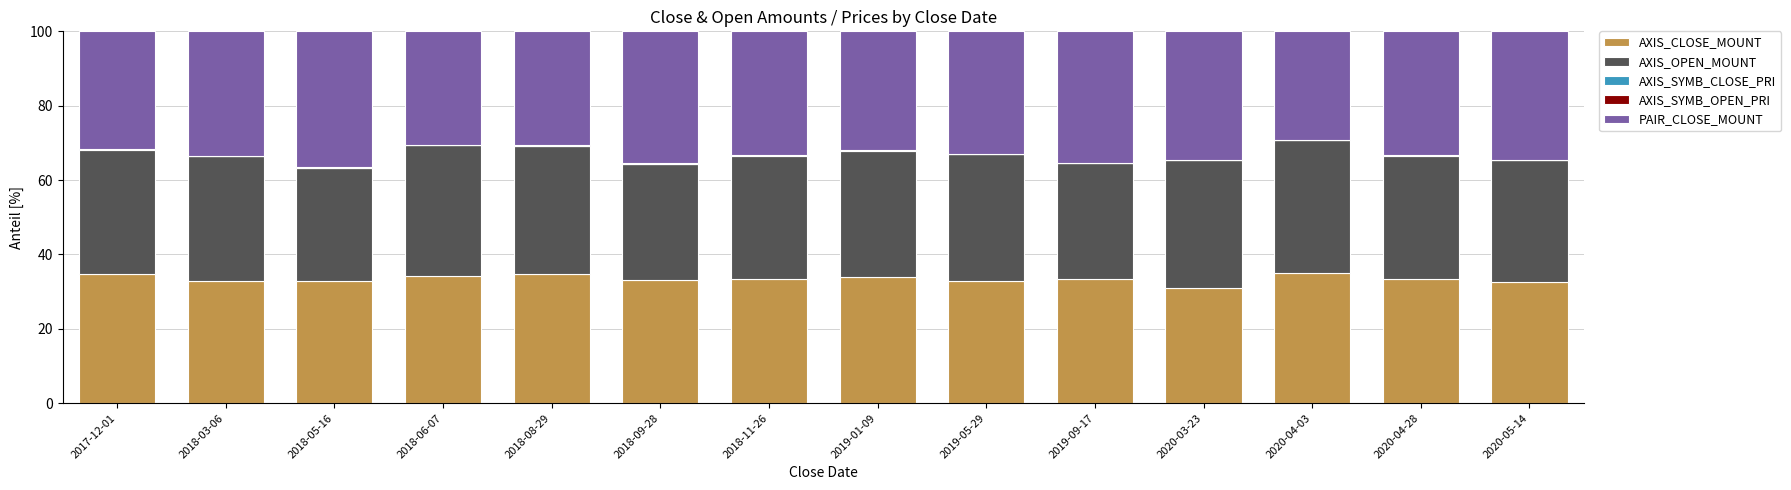

Does the chart contain stacked bars?

Yes